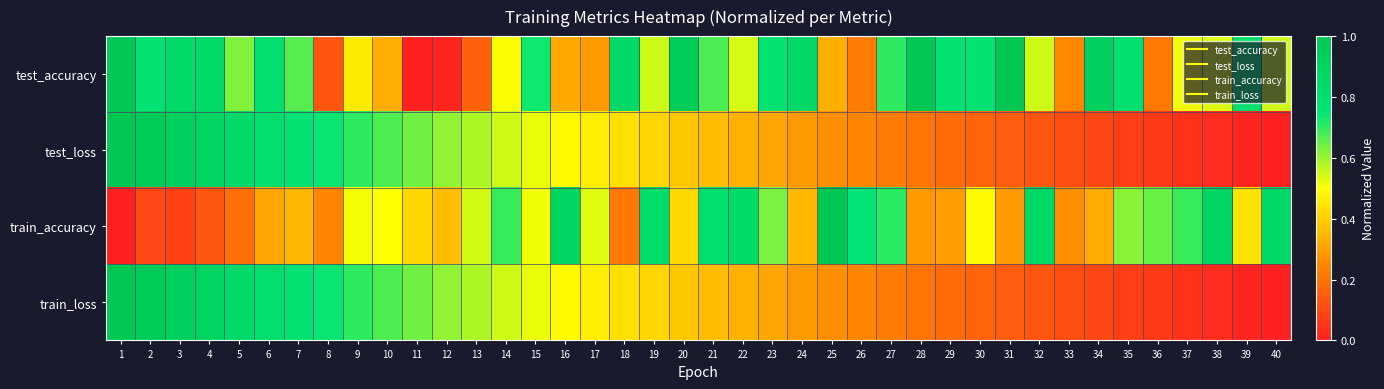

How many data points does each series have?

40